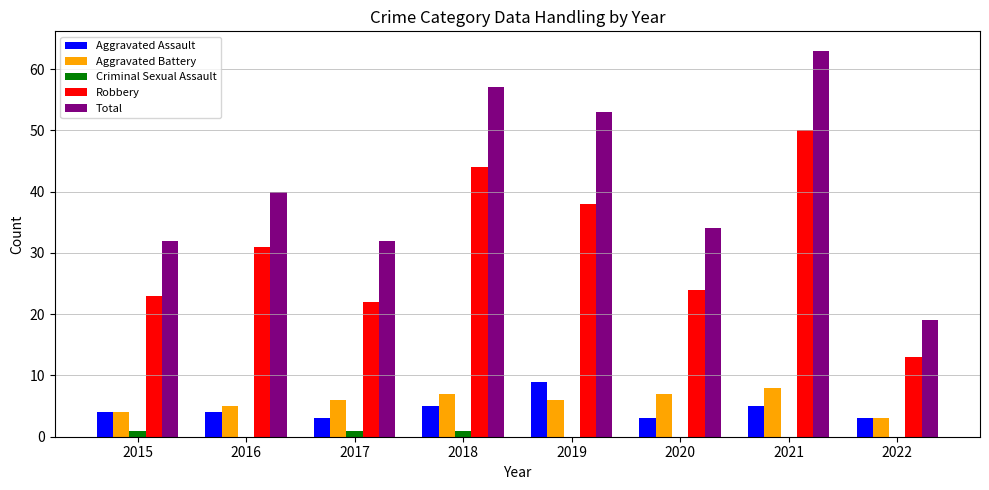

Count the number of data series in this chart.

5